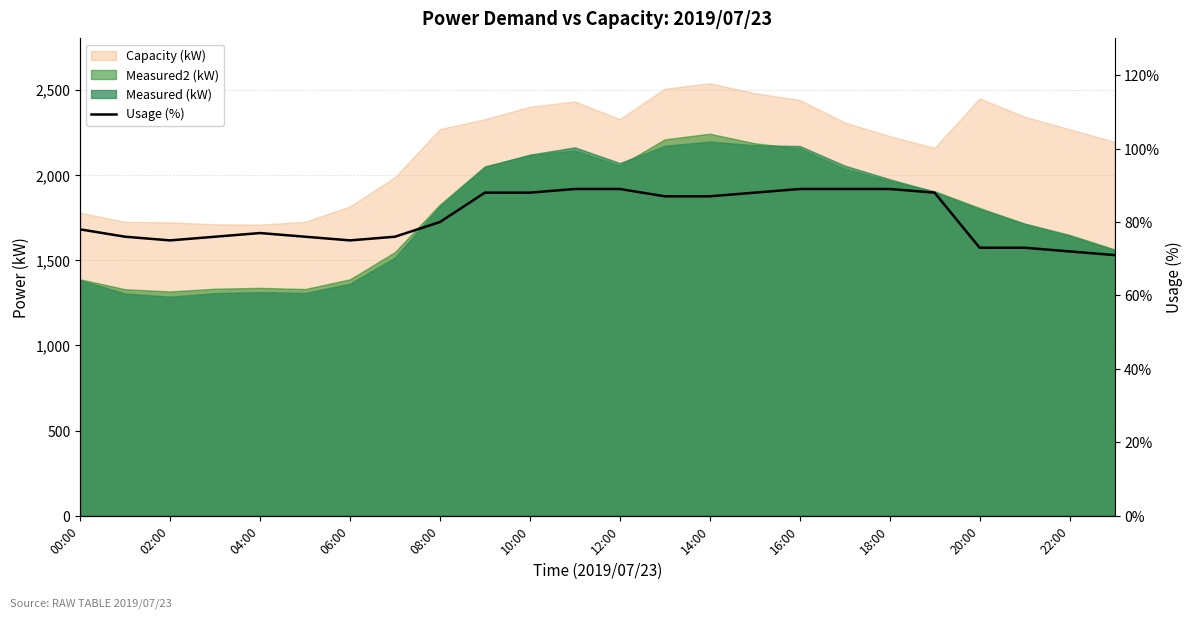

What position from the left is 18:00?

10